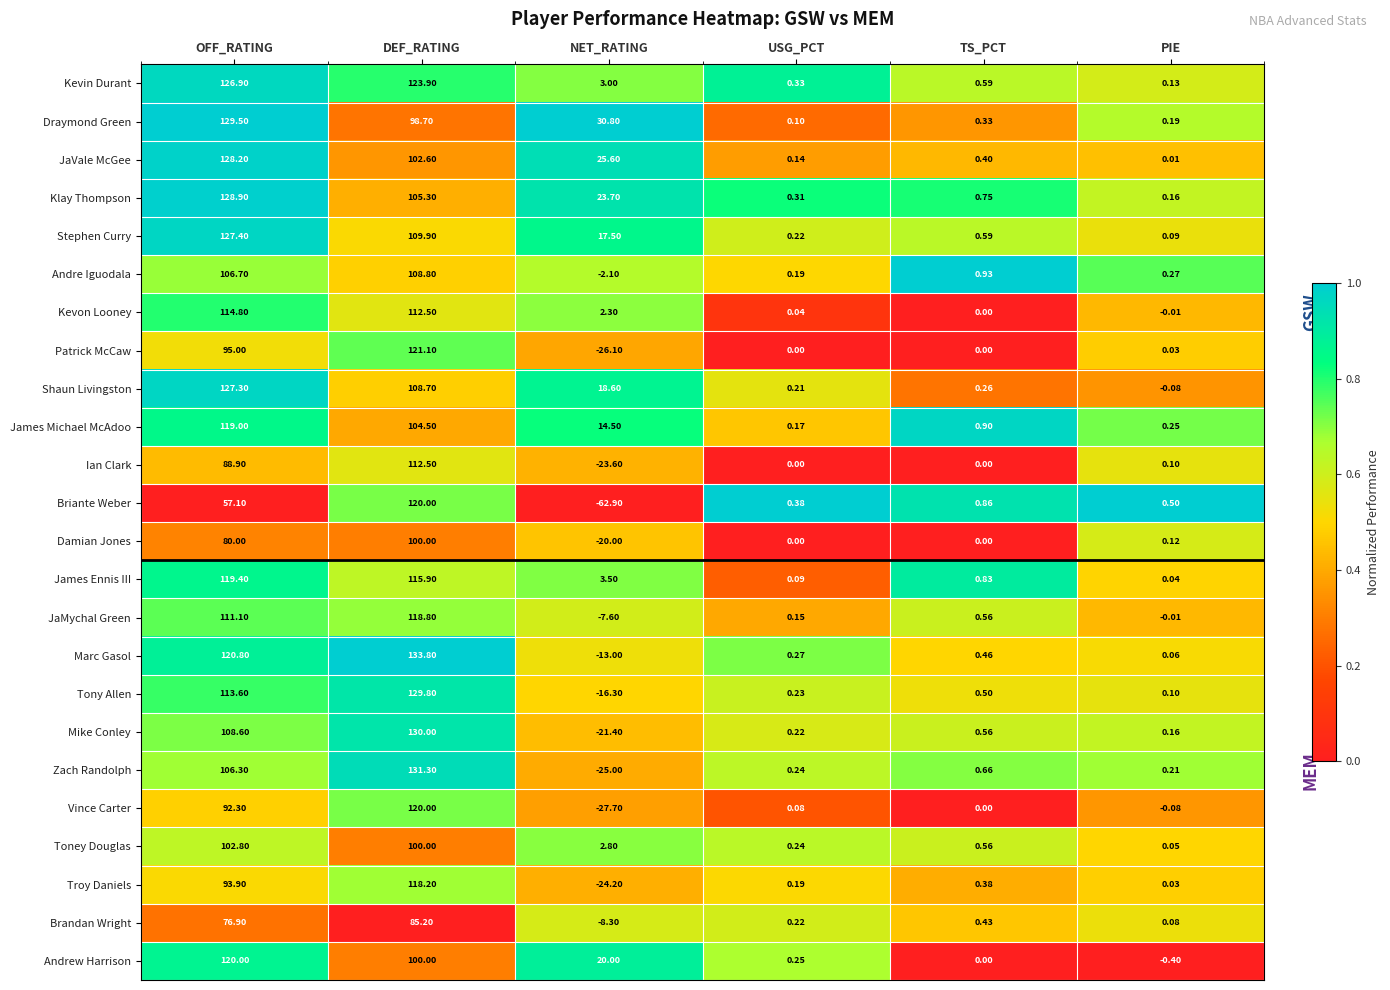

At which label does James Ennis III first exceed 3?

OFF_RATING